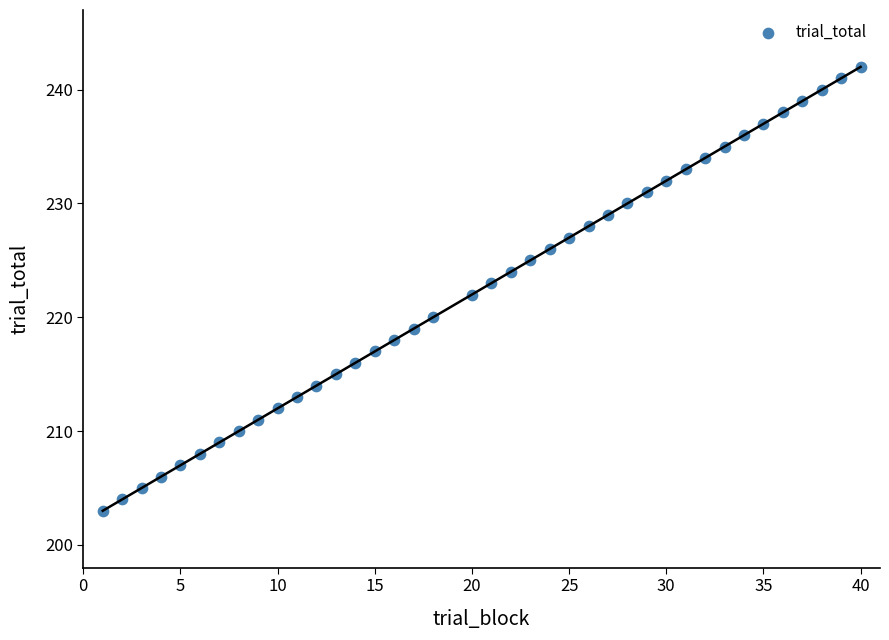

What is the range of Y values (max minus min)?

39